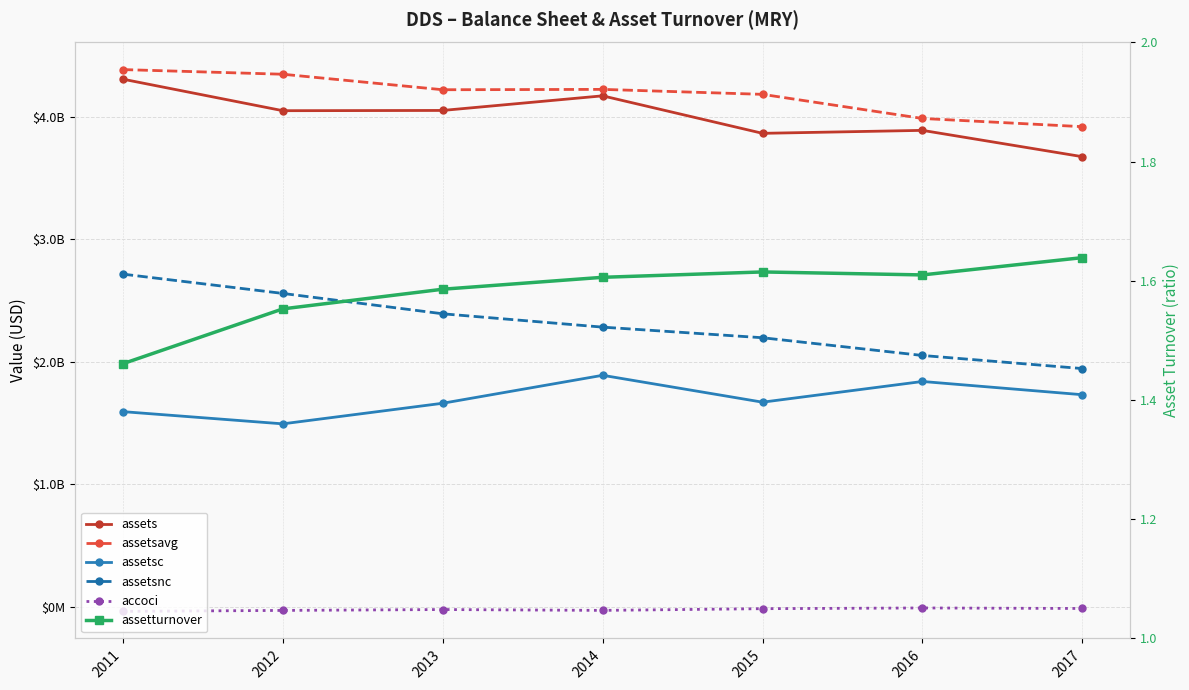

What is the difference between the assetsavg values at 2012 and 2017?

428216000.0